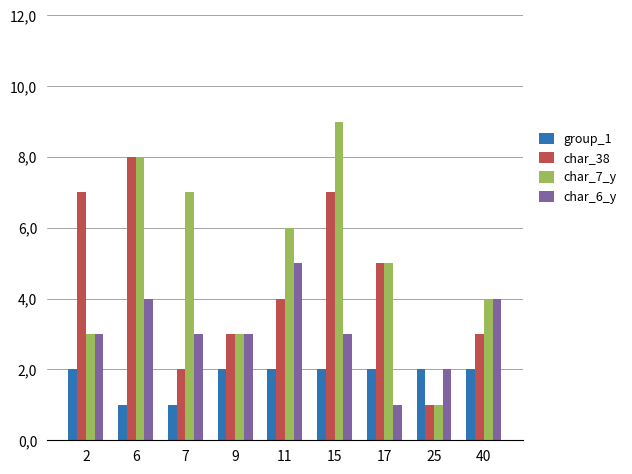

Reading right to left, list all the values displayed in this chart.

group_1: 2	2	2	2	2	2	1	1	2
char_38: 3	1	5	7	4	3	2	8	7
char_7_y: 4	1	5	9	6	3	7	8	3
char_6_y: 4	2	1	3	5	3	3	4	3